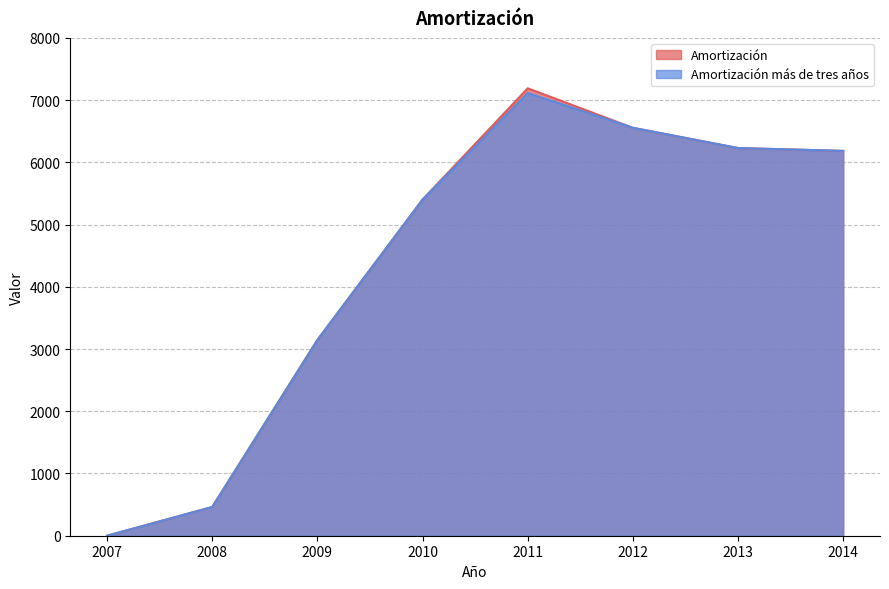

Reading left to right, transcribe all the data shown in this chart.

Amortización: 0	462	3146	5402	7190	6555	6230	6184
Amortización más de tres años: 0	462	3146	5402	7114	6555	6230	6184